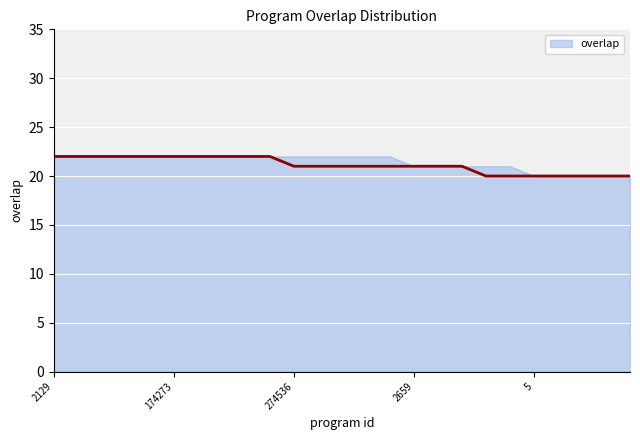

What is the change in value from 54785 to 5?

-2